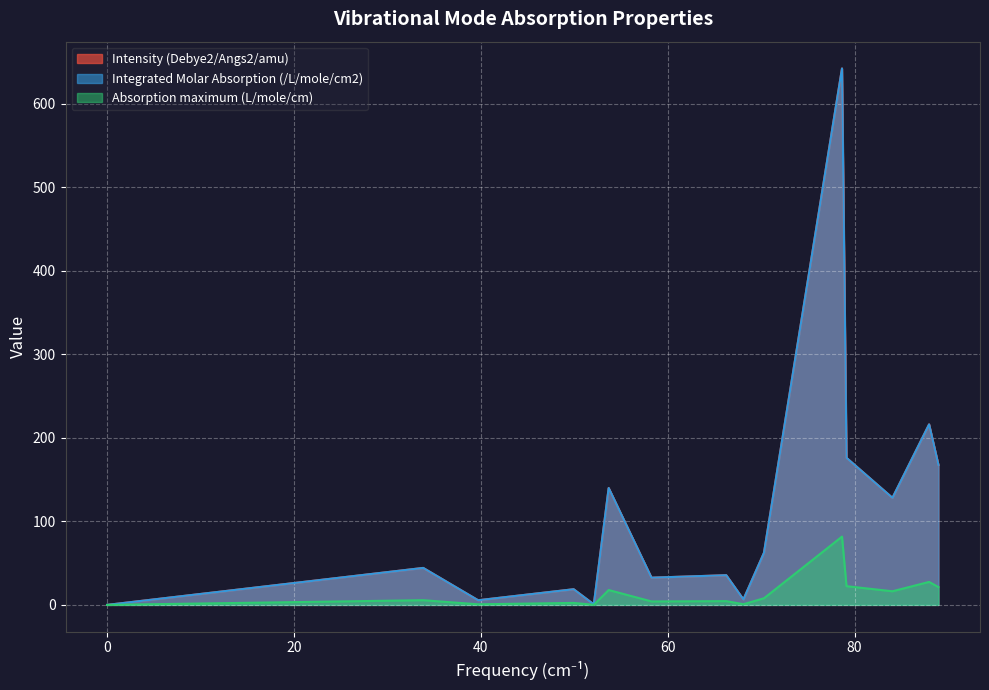

At which label does Integrated Molar Absorption (/L/mole/cm2) reach its peak?

Mode 12